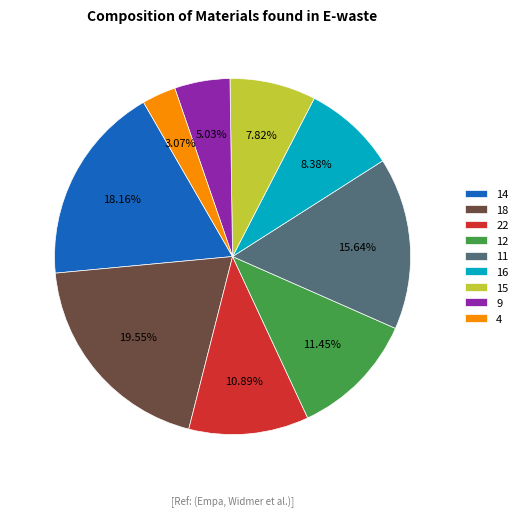

How much of the chart is everything except 14?

81.8%